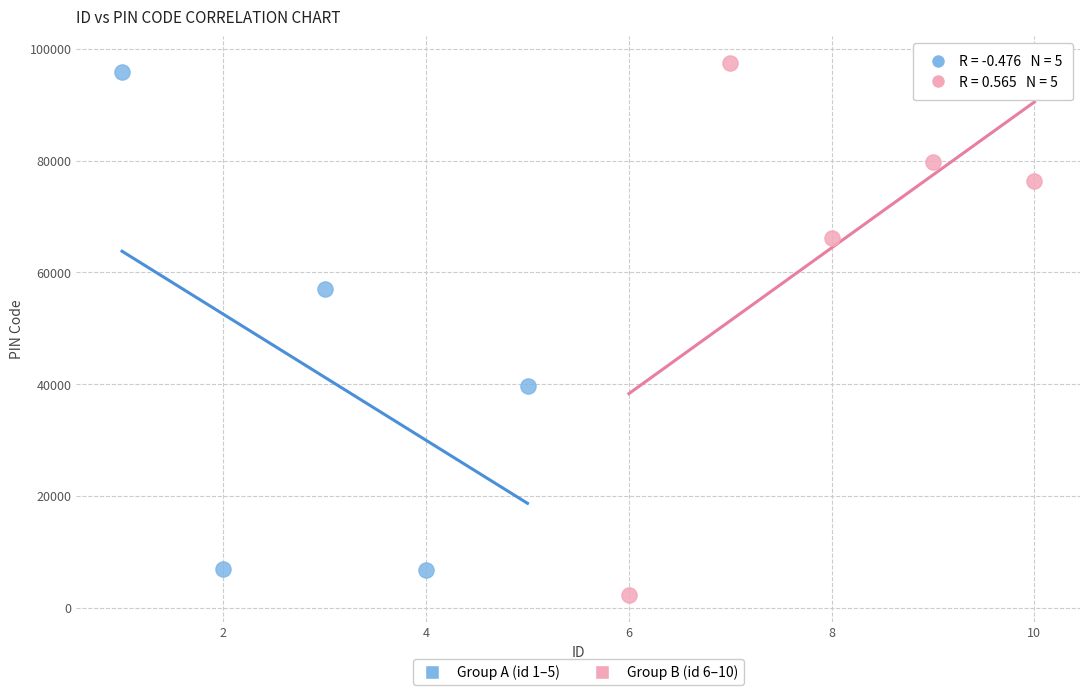

Which series reaches the minimum Y coordinate?

Group B (id 6–10)